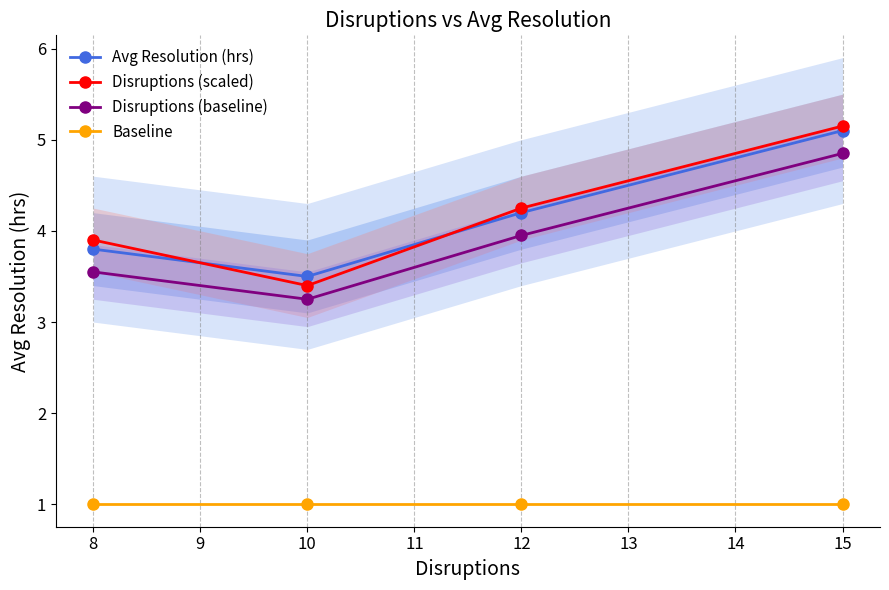

Rank the categories by Disruptions (baseline) value from lowest to highest.

10, 8, 12, 15